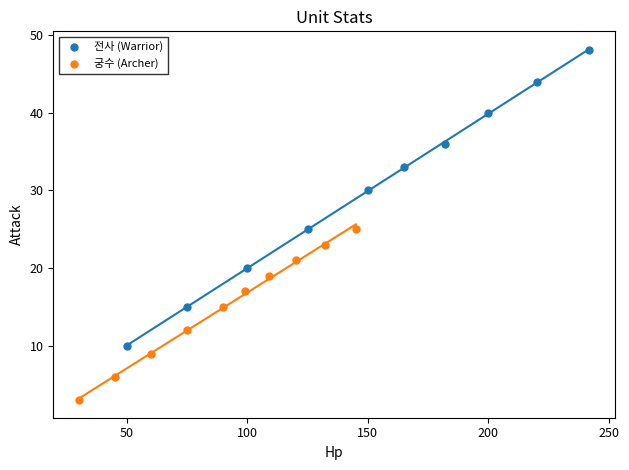

What are all the series names shown in the legend?

전사 (Warrior), 궁수 (Archer)